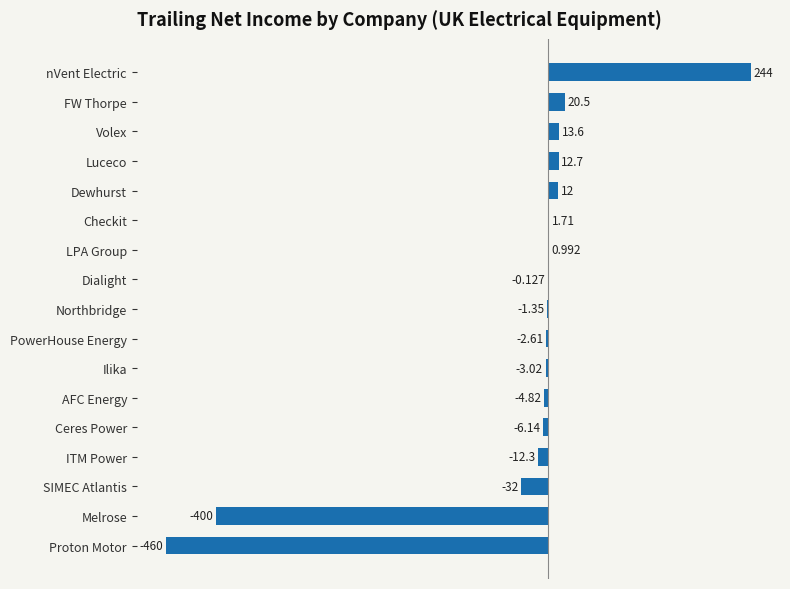

At which label is the value closest to -108?

SIMEC Atlantis